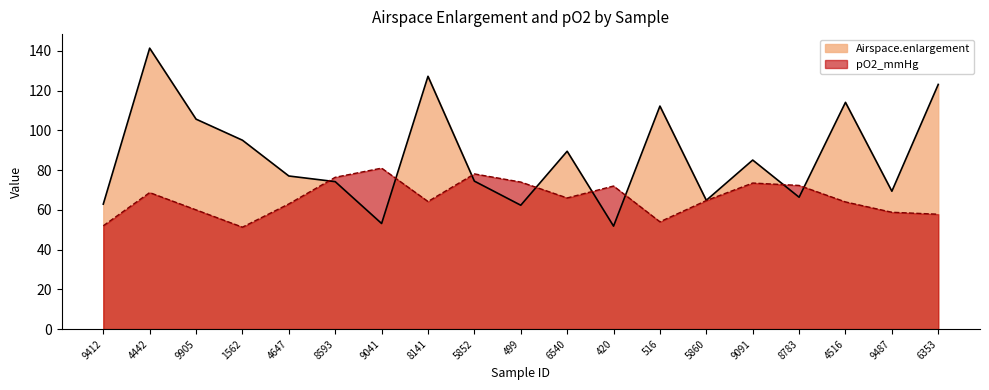

How many values in the pO2_mmHg series exceed 64?

11